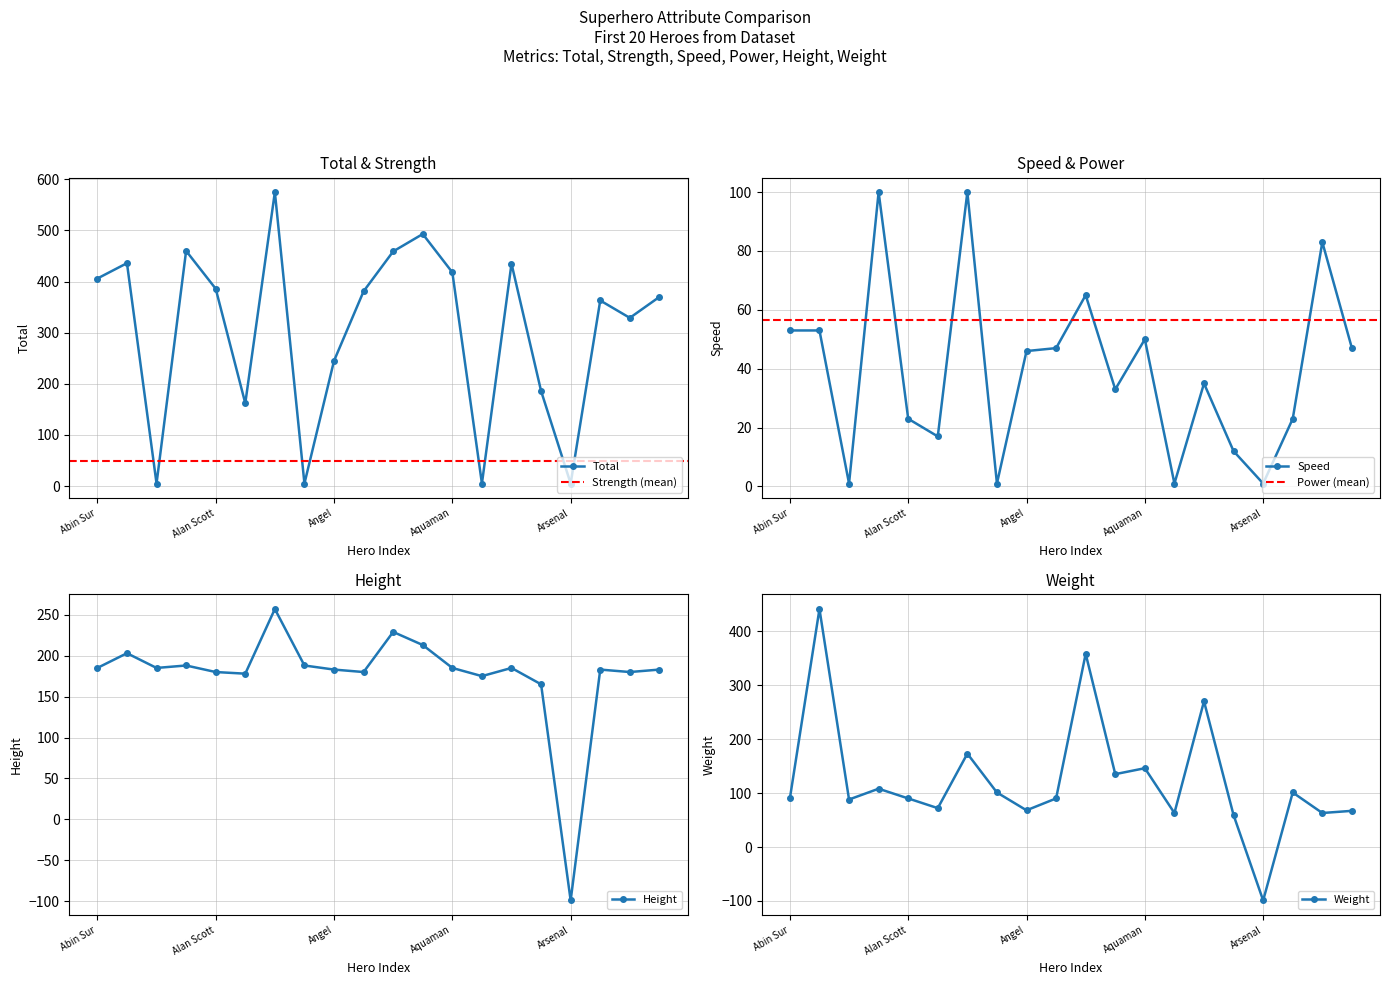

Count the number of categories in the chart.

20